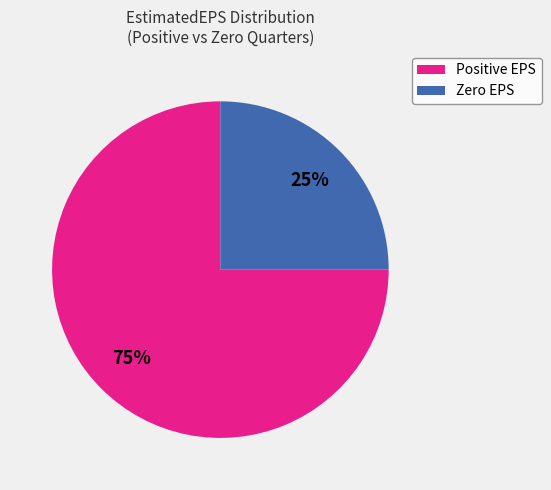

Is there any slice that represents more than half of the pie?

Yes